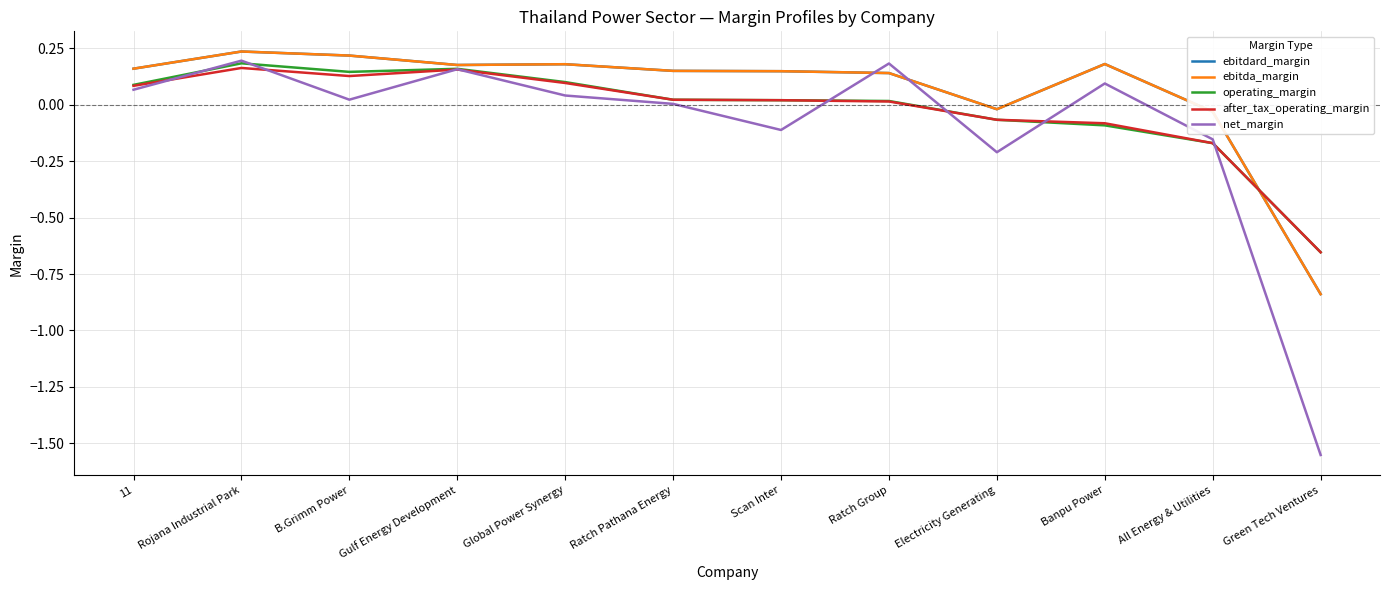

Reading left to right, what are all the values shown in this chart?

ebitdard_margin: 0.2	0.2	0.2	0.2	0.2	0.1	0.1	0.1	-0.0	0.2	-0.0	-0.8
ebitda_margin: 0.2	0.2	0.2	0.2	0.2	0.1	0.1	0.1	-0.0	0.2	-0.0	-0.8
operating_margin: 0.1	0.2	0.1	0.2	0.1	0.0	0.0	0.0	-0.1	-0.1	-0.2	-0.7
after_tax_operating_margin: 0.1	0.2	0.1	0.2	0.1	0.0	0.0	0.0	-0.1	-0.1	-0.2	-0.7
net_margin: 0.1	0.2	0.0	0.2	0.0	0.0	-0.1	0.2	-0.2	0.1	-0.2	-1.6